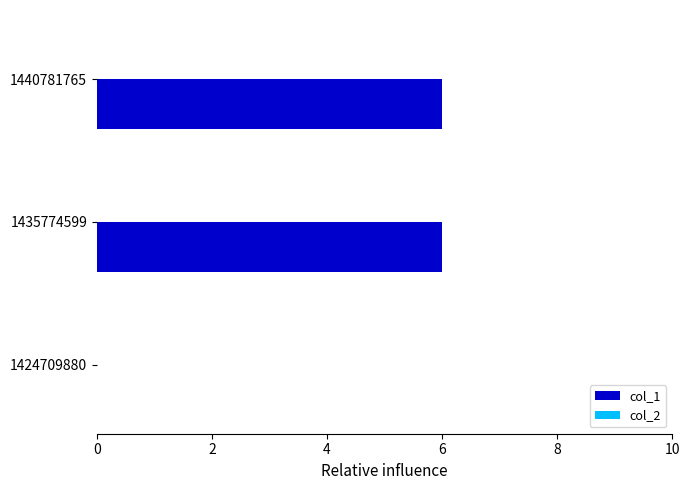

Which has a higher value, 1440781765 or 1424709880?

1440781765